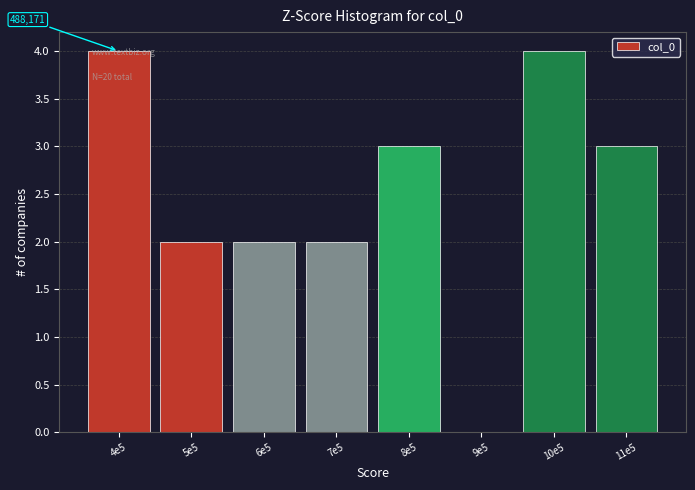

Reading left to right, list all the values displayed in this chart.

4e5=4	5e5=2	6e5=2	7e5=2	8e5=3	9e5=0	10e5=4	11e5=3